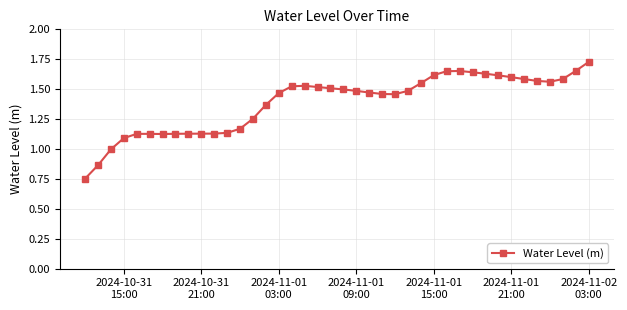

True or false: the data has more than 2 interior local peaks.

True